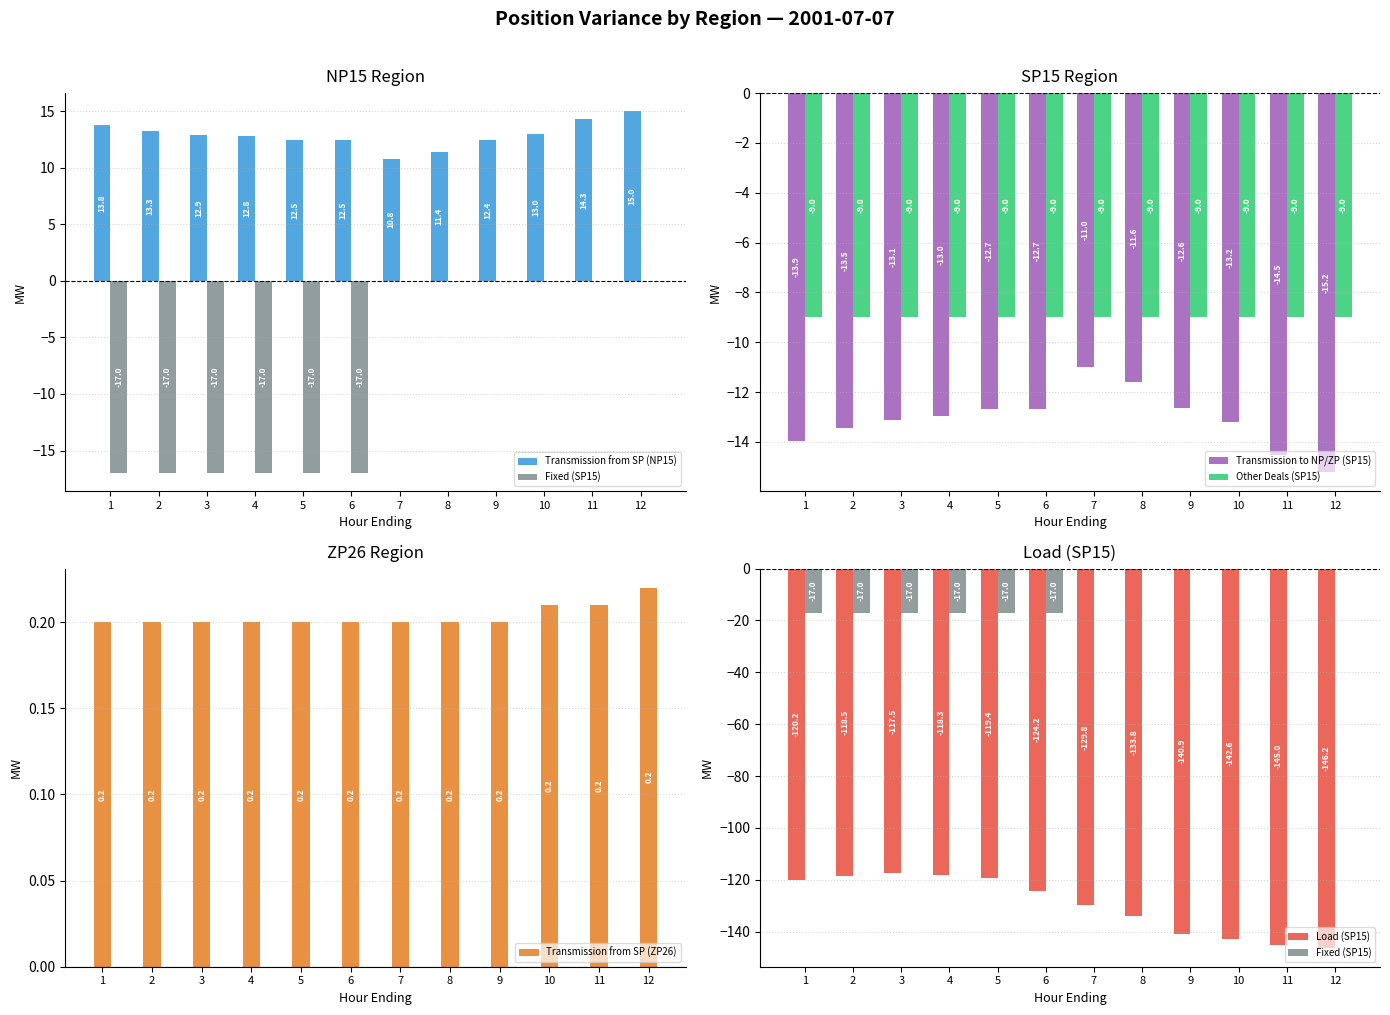

What is the difference between the maximum and minimum values in the Load (SP15) series?

28.7